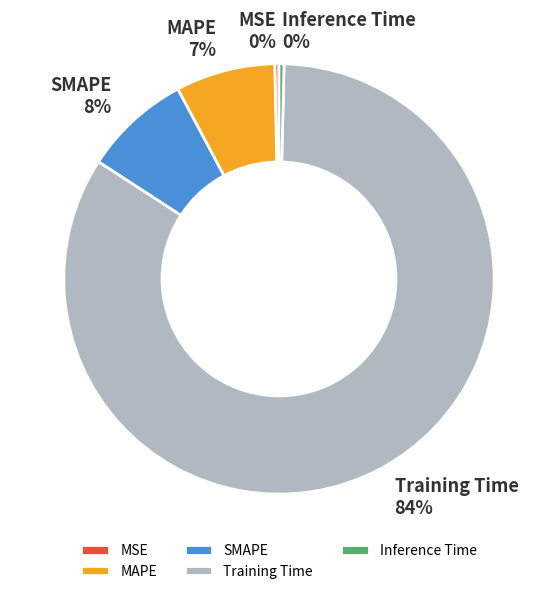

What is the largest slice in the pie chart?

Training Time